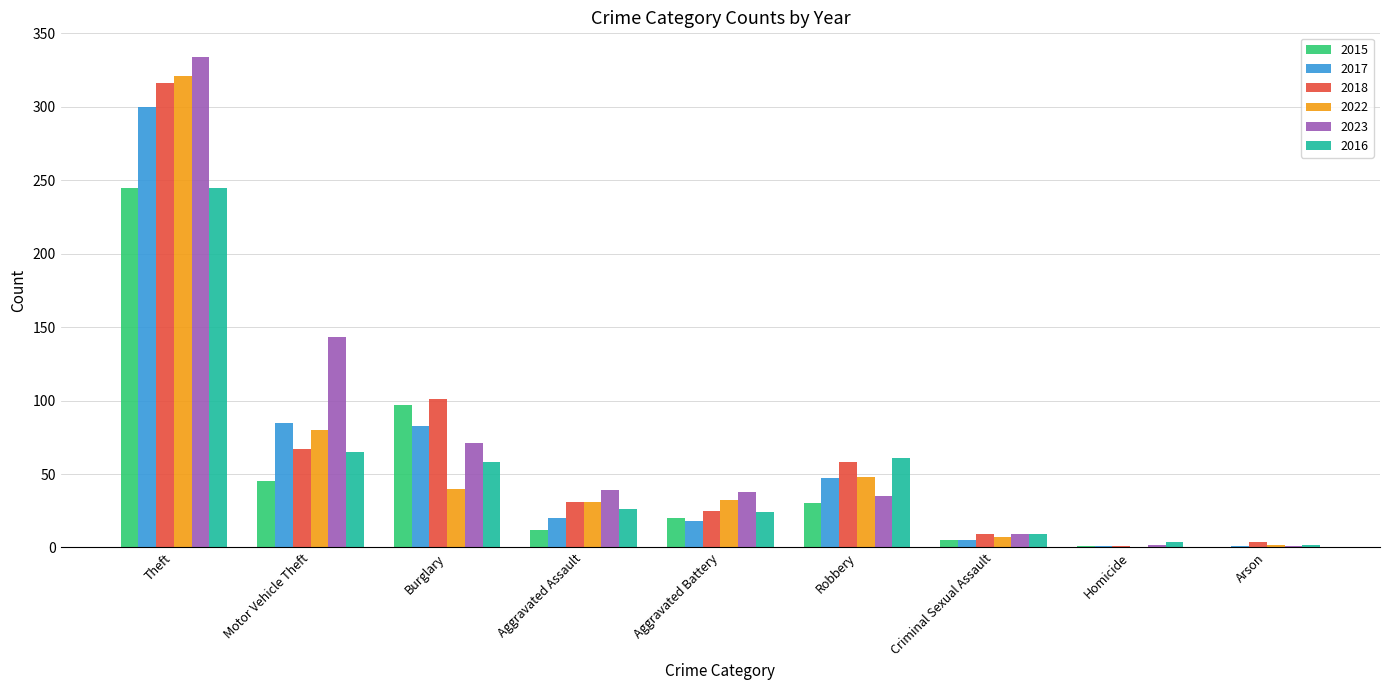

What is the maximum value shown in the chart?

334